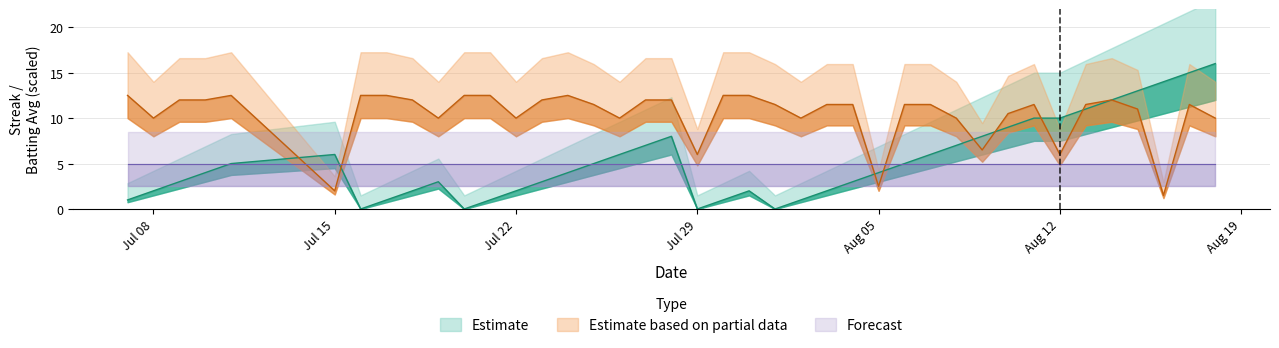

What is the maximum value for streak?

16.0